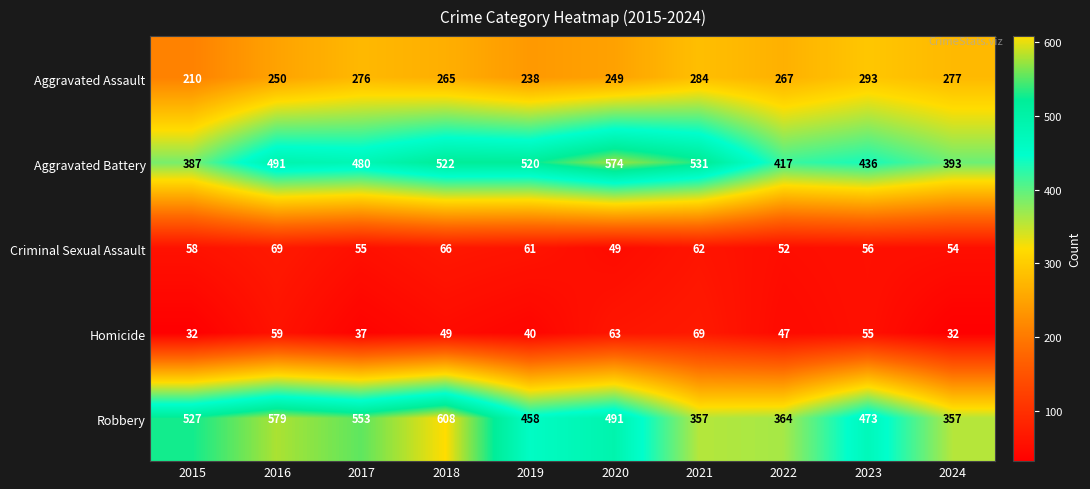

What is the difference between the second highest and minimum values in the Robbery series?

222